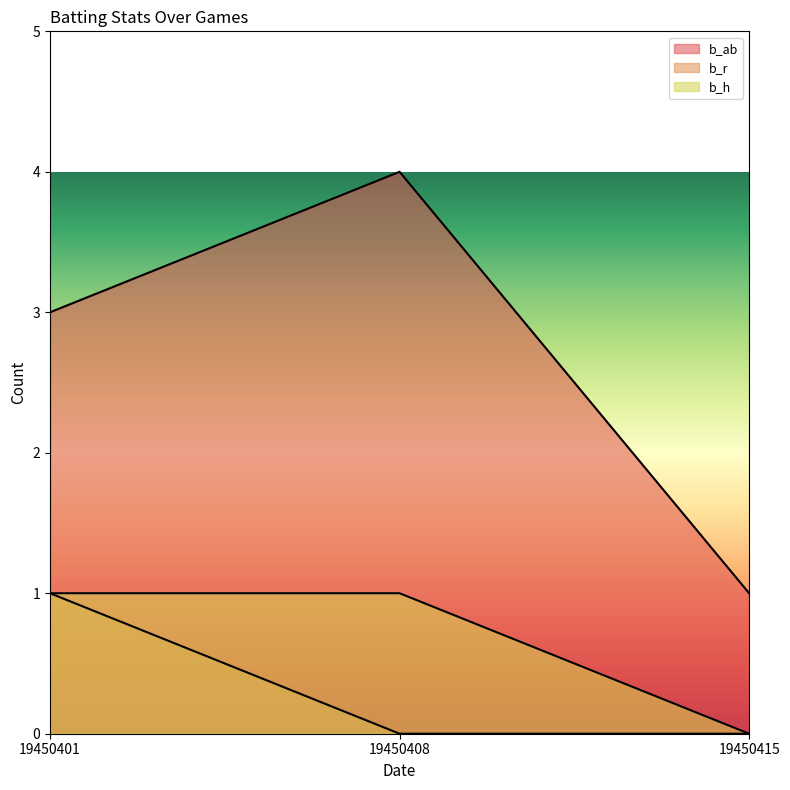

What is the approximate value of b_h at 19450401?

1